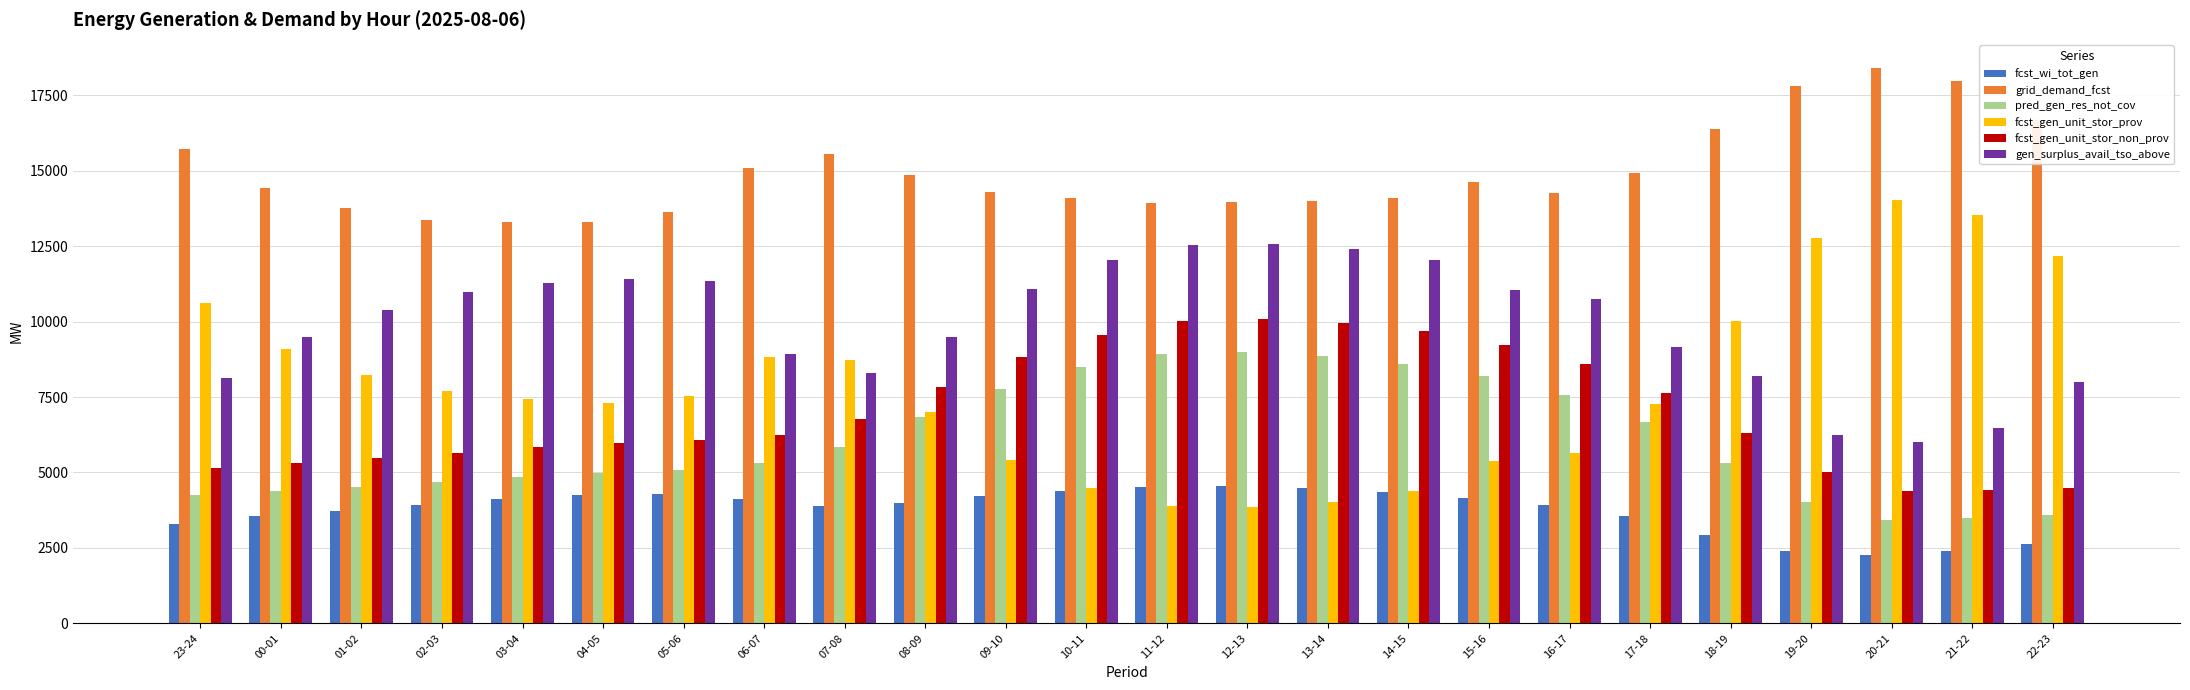

Where is fcst_gen_unit_stor_non_prov nearest to the value 7233?

17-18